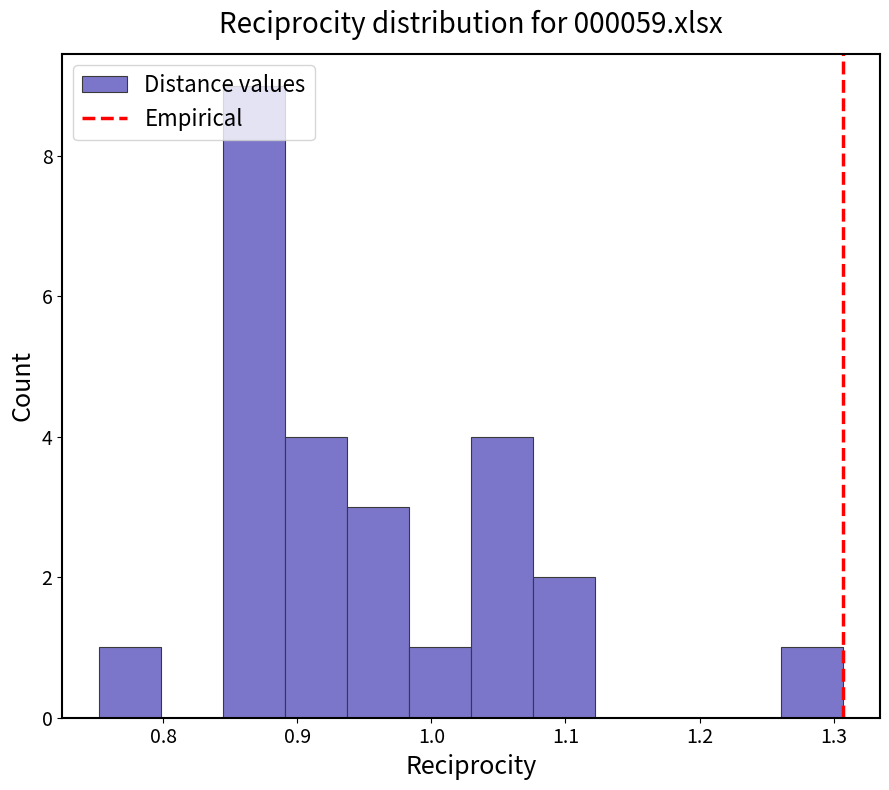

What is the height of the bar covering 0.84 to 0.89 on the x-axis? Neither the bar edges nor the heights are printed on the chart, so give them approximately, as read against the axes.

9